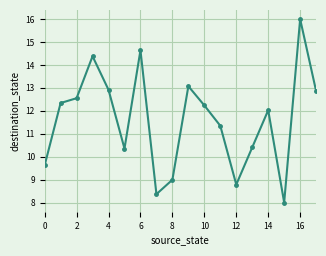

Reading left to right, transcribe all the data shown in this chart.

9.6	12.3	12.5	14.4	12.9	10.4	14.6	8.4	9.0	13.1	12.2	11.3	8.8	10.4	12.0	8.0	16.0	12.9